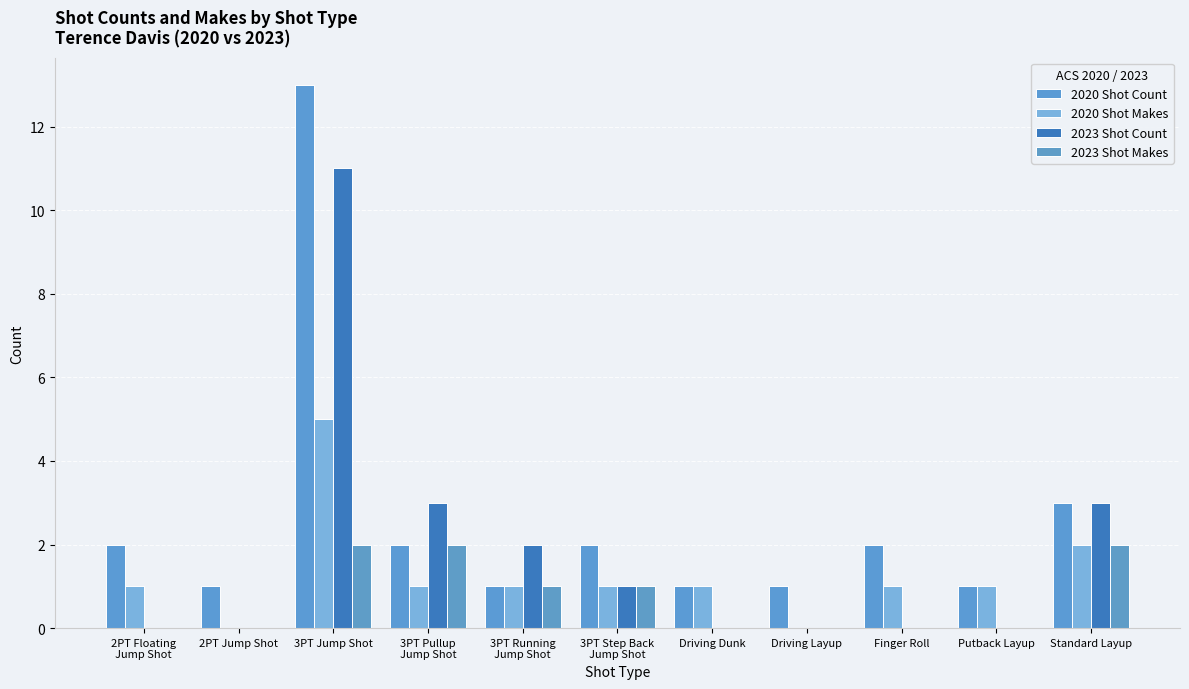

How many data points does each series have?

11